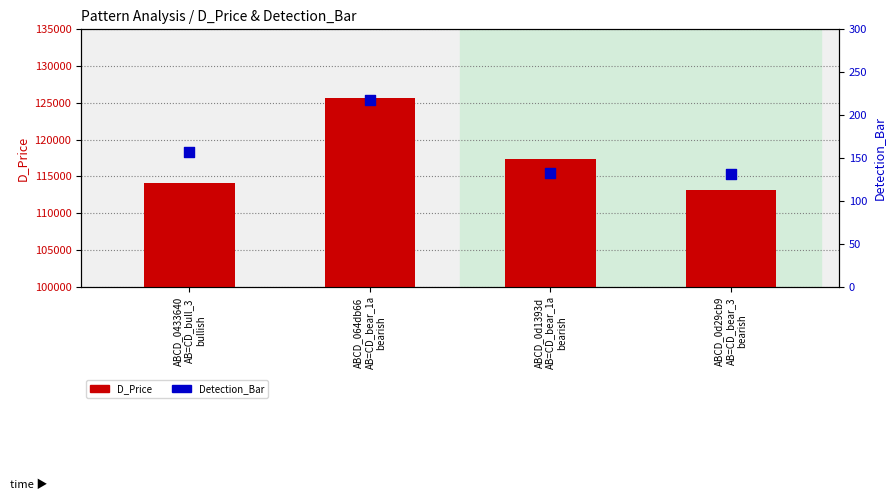

Which series has the largest total across all categories?

D_Price